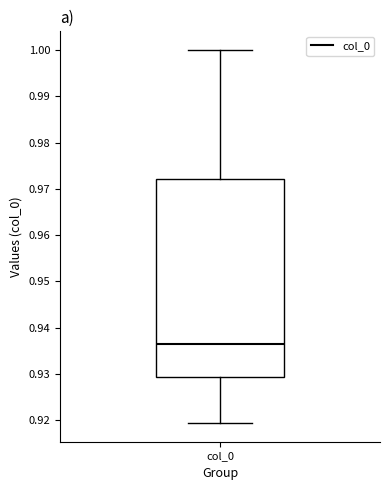

Read this box plot against the y-axis: the position of the median line, the range covered by the box, and the ends of both whiskers. The values are not printed on the chart, so give them approximately, as read against the axis.

median 0.937, box 0.929 to 0.972, whiskers 0.919 to 1.000